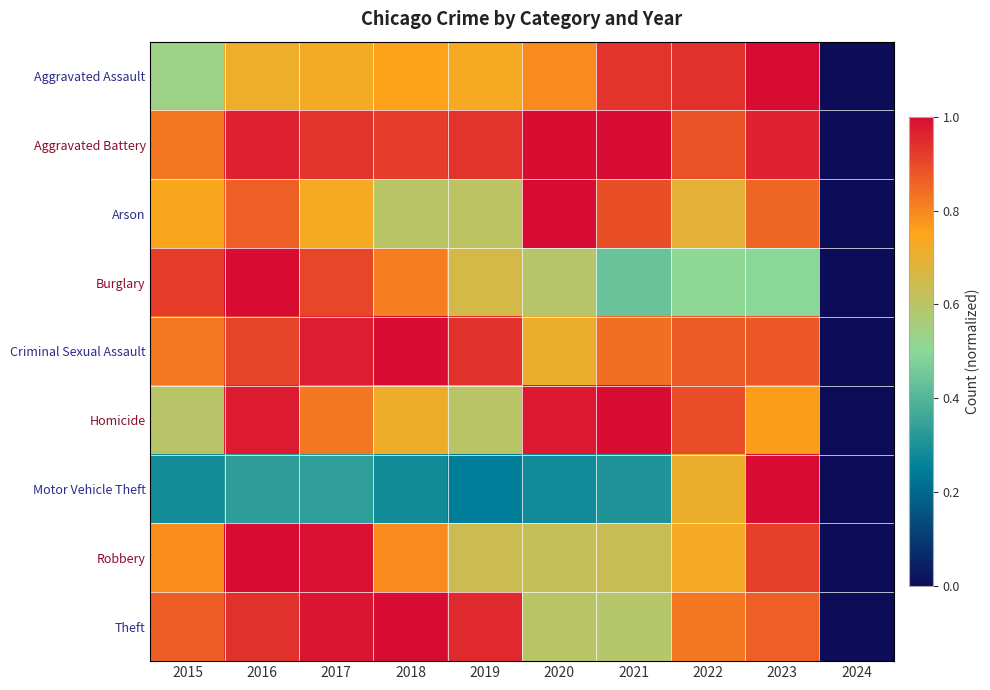

What is the total value across all series at 2017?

7.4